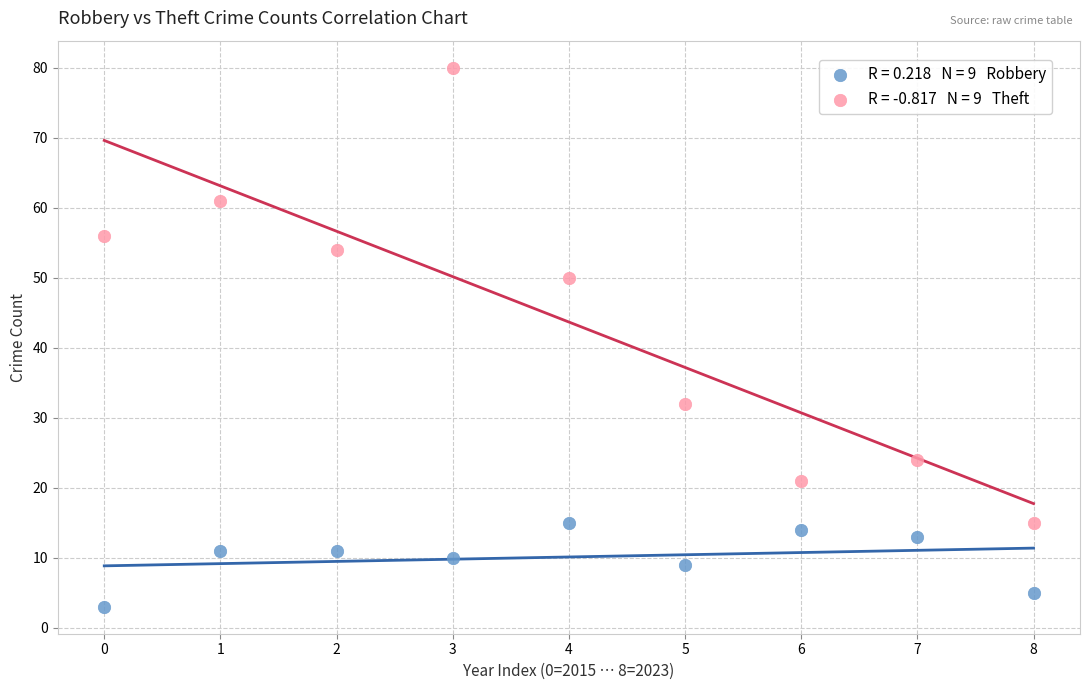

How many points are shown in the scatter plot?

18